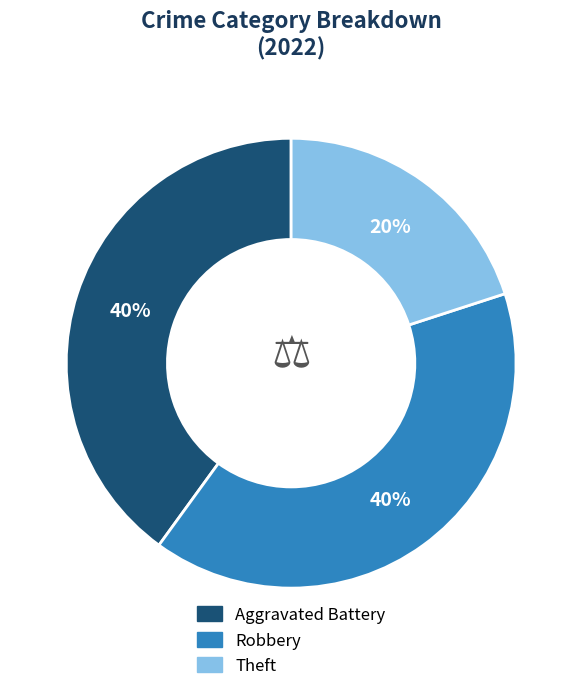

Is the sum of Aggravated Battery and Robbery greater than half?

Yes